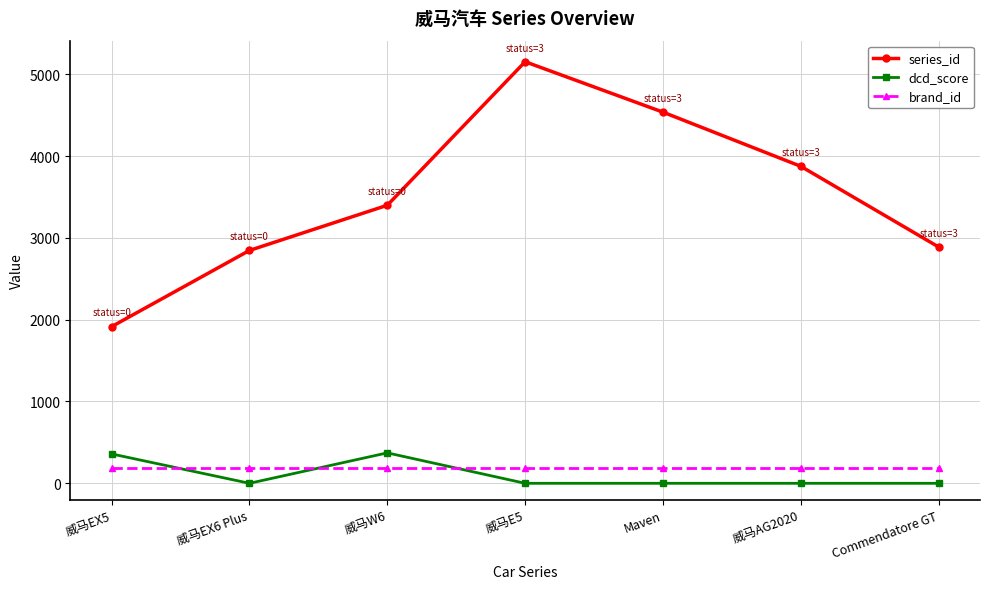

Where is the first local maximum for series_id?

威马E5